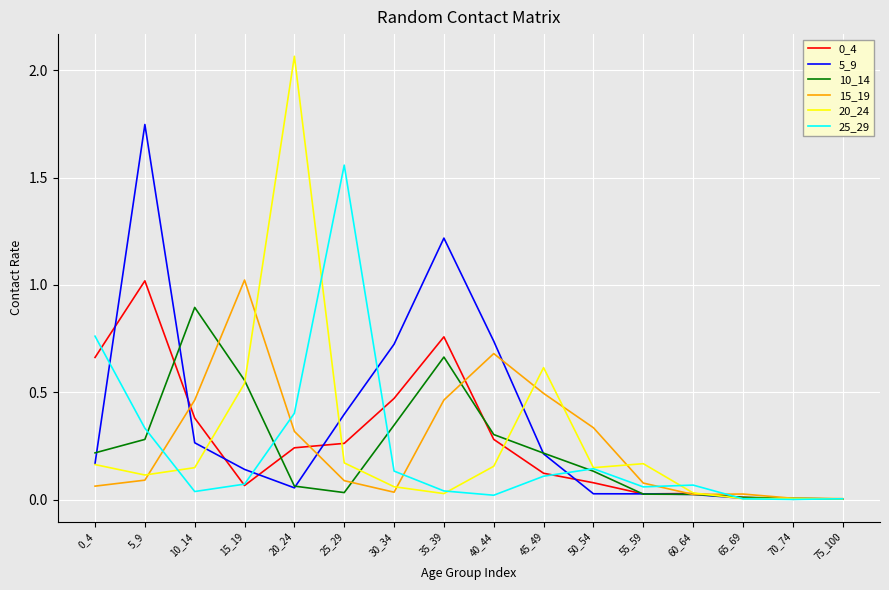

At which category is the sum across all series the highest?

5_9